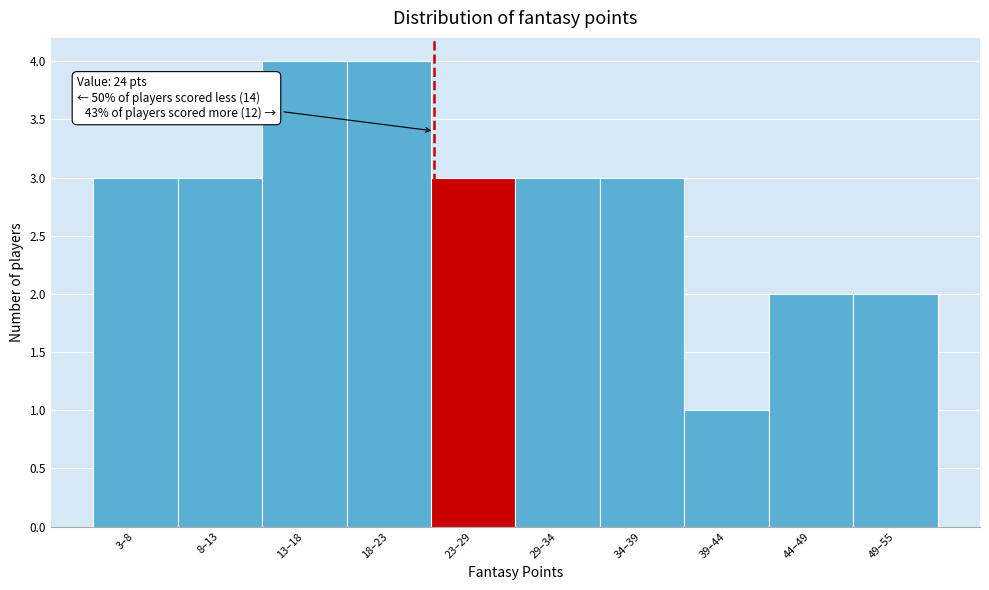

Reading left to right, what are all the values shown in this chart?

3–8=3	8–13=3	13–18=4	18–23=4	23–29=3	29–34=3	34–39=3	39–44=1	44–49=2	49–55=2